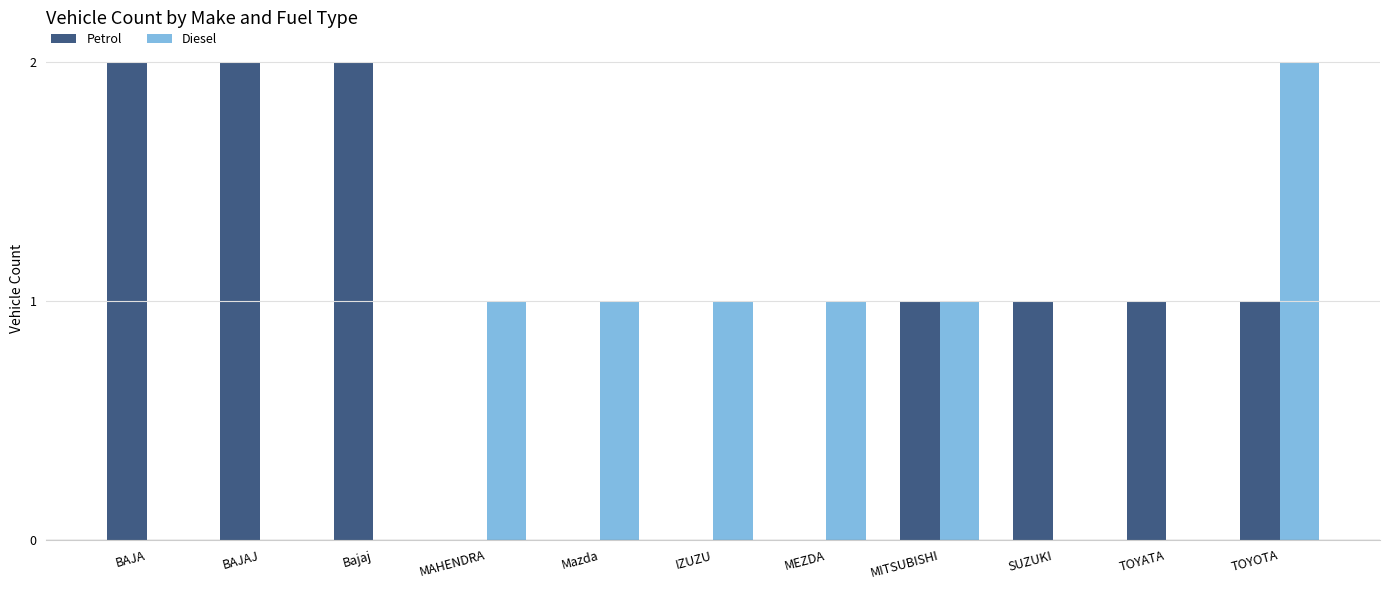

What are all the series names shown in the legend?

Petrol, Diesel